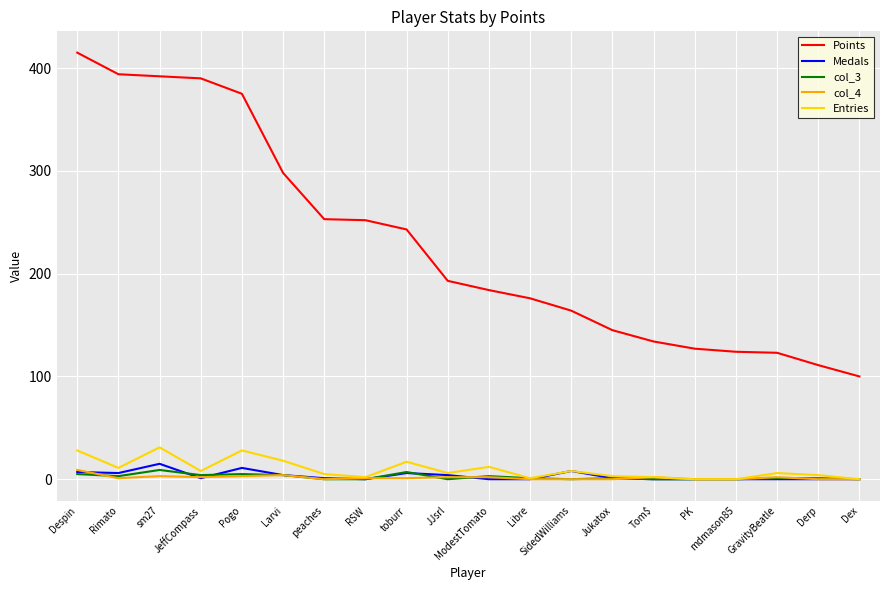

What is the sum of the Points values at Despin and Dex?

515